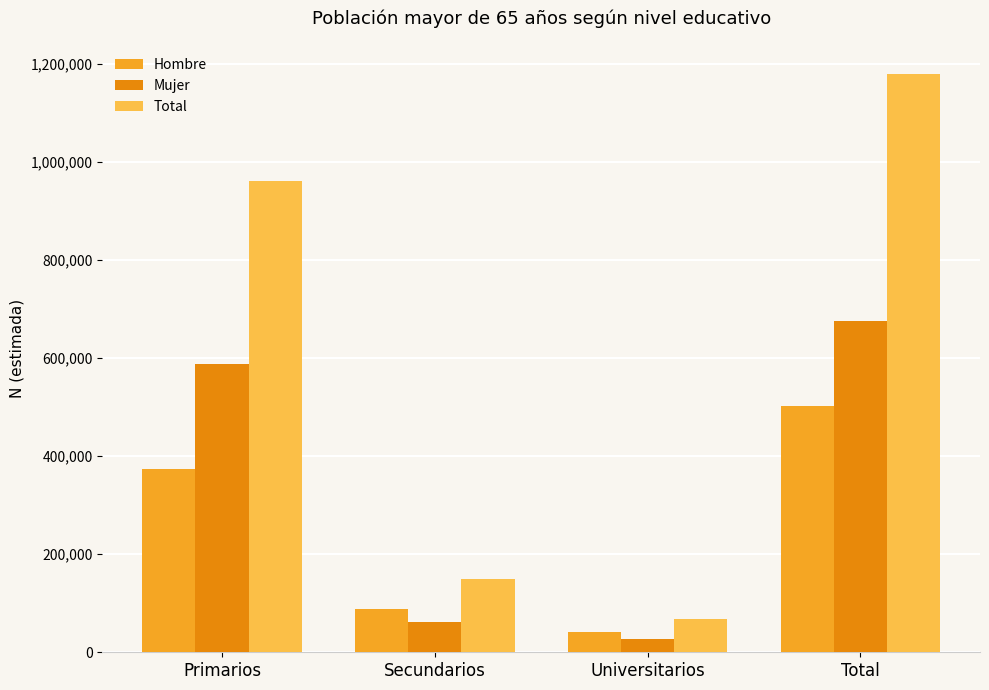

What is the spread (max minus min) of values at Primarios?

587749